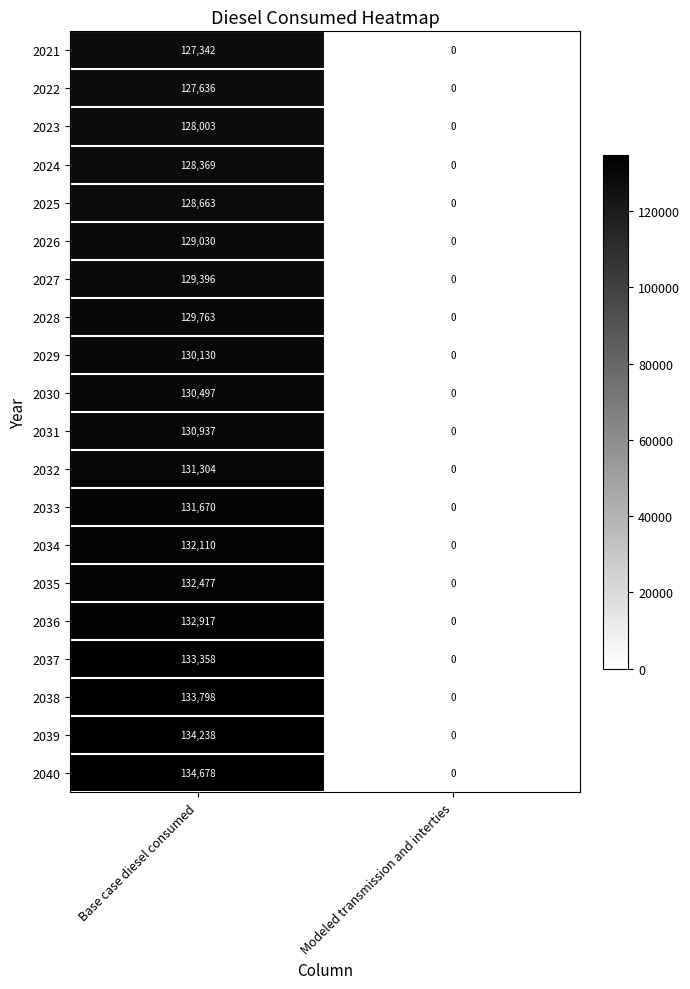

What is the difference between the 2025 values at Modeled transmission and interties and Base case diesel consumed?

128663